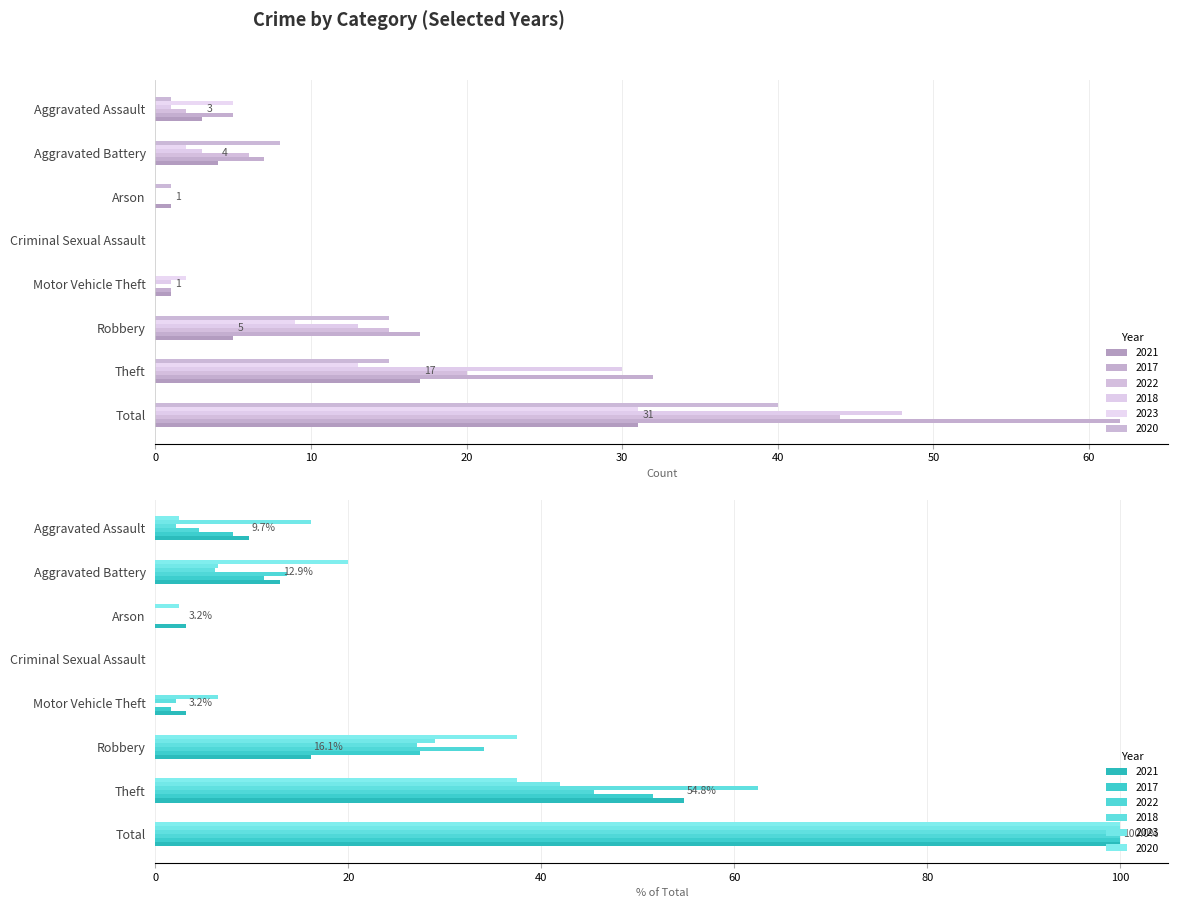

What is the spread (max minus min) of values at Robbery?

12